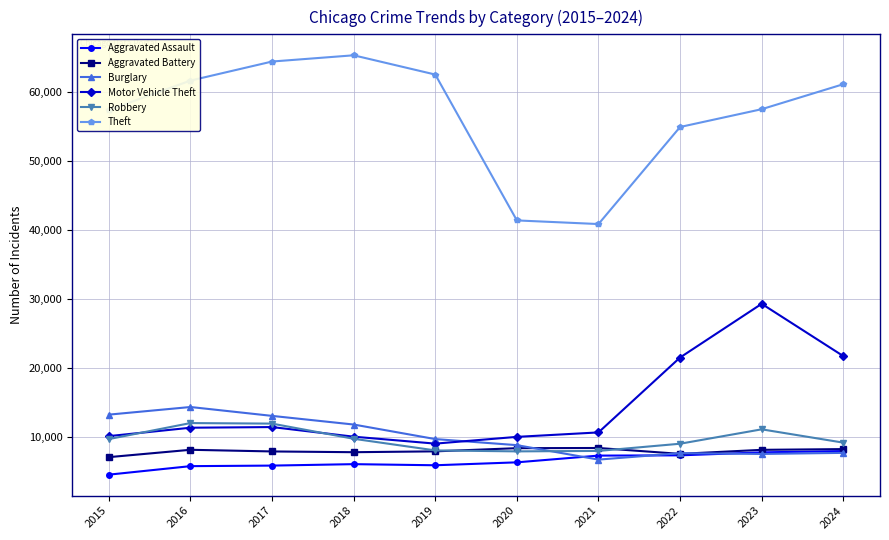

What is the difference between the second highest and minimum values in the Motor Vehicle Theft series?

12696